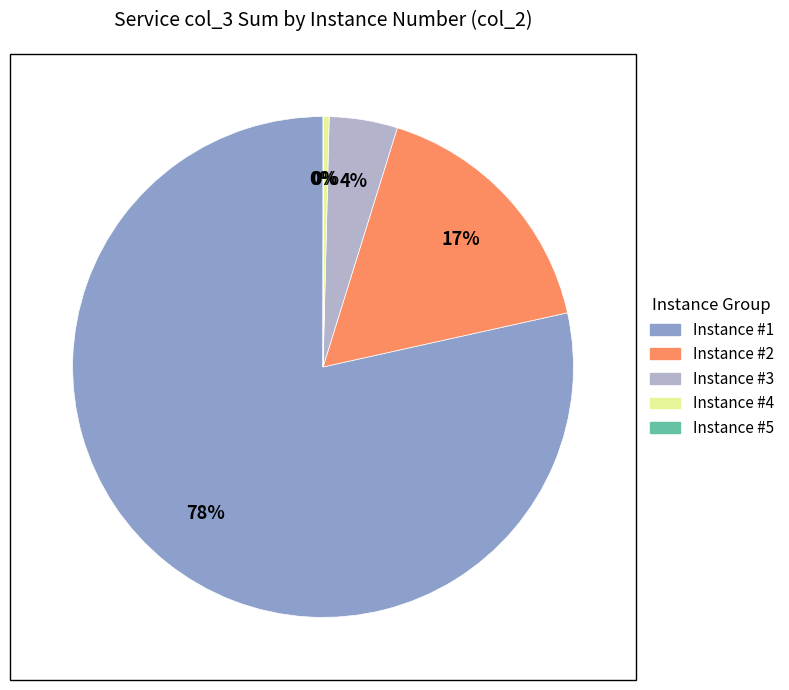

Does any single category account for the majority?

Yes